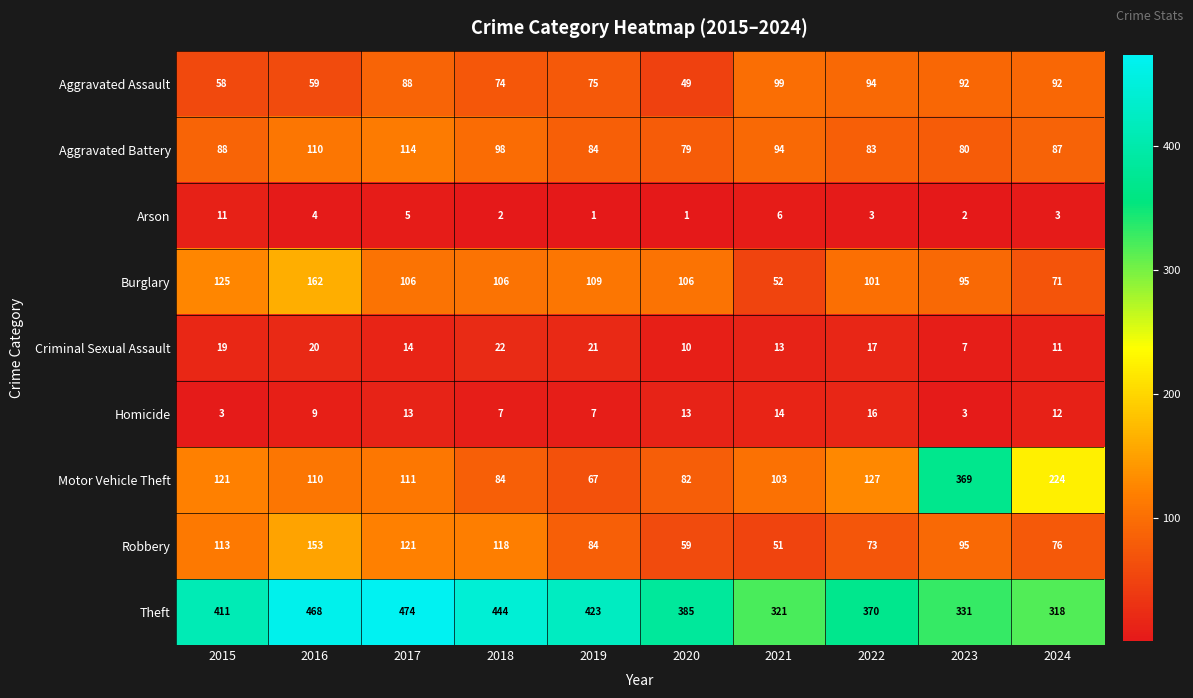

At how many categories does at least one series exceed 10?

10